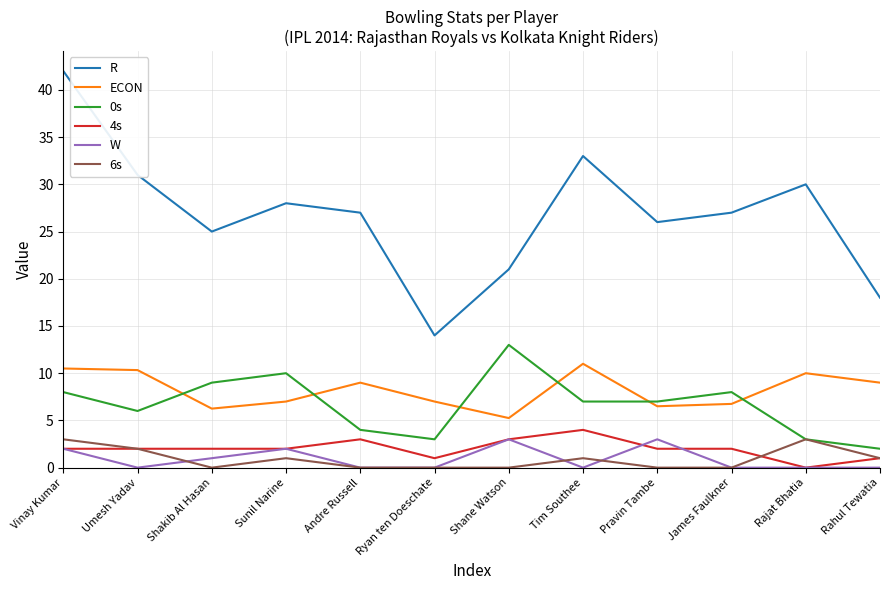

Which category has the highest value in the R series?

Vinay Kumar